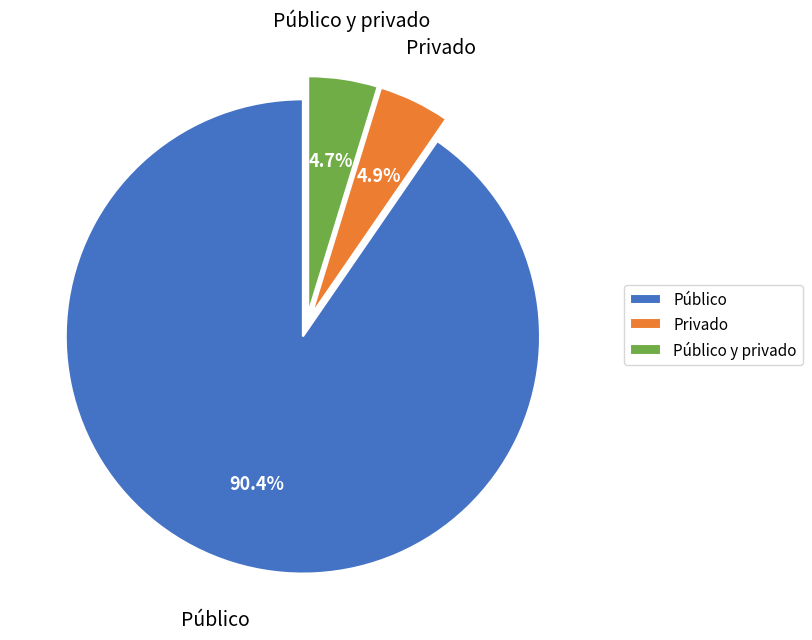

Which slice is the largest?

Público